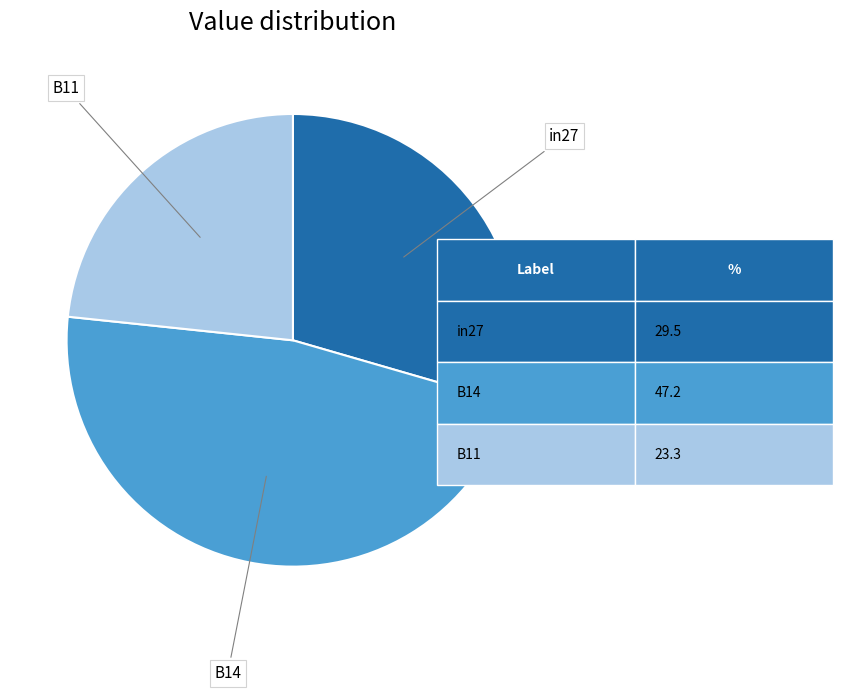

Does any single category account for the majority?

No